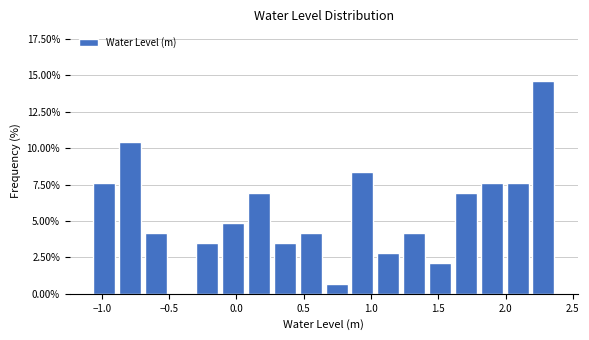

Around what value on the x-axis is the tallest bar? Give the approximate position of its centre, as read against the axis.

2.30